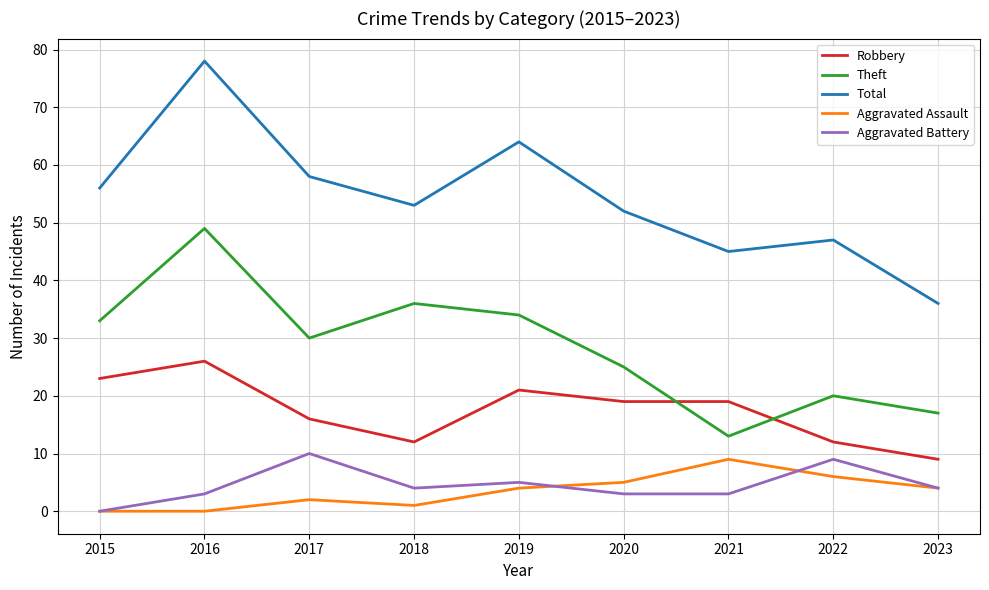

Which series has the largest total across all categories?

Total